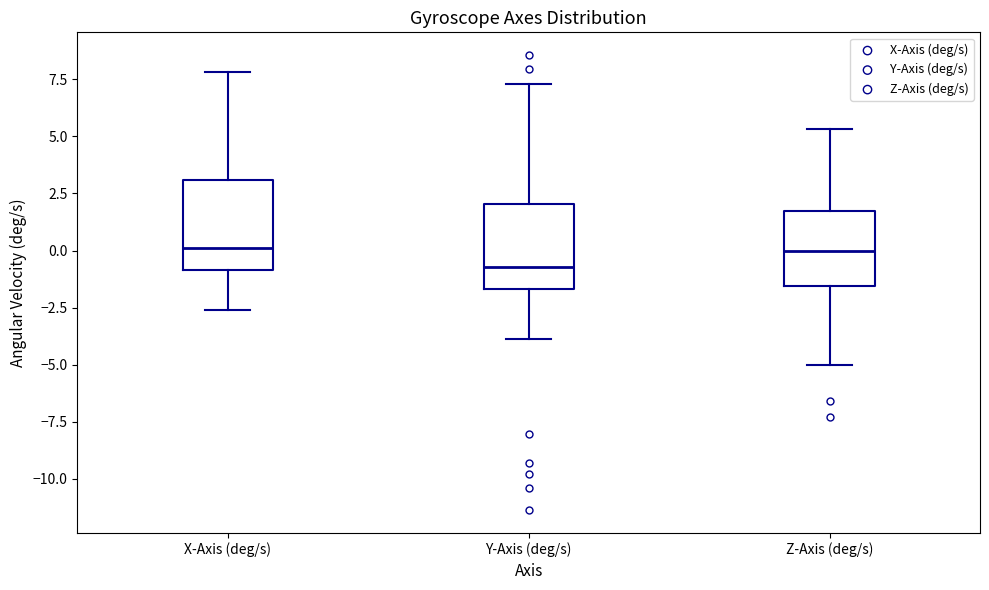

Where is the upper edge of the box for Z-Axis (deg/s) on the y-axis? The values are not printed on the chart, so give them approximately, as read against the axis.

1.5